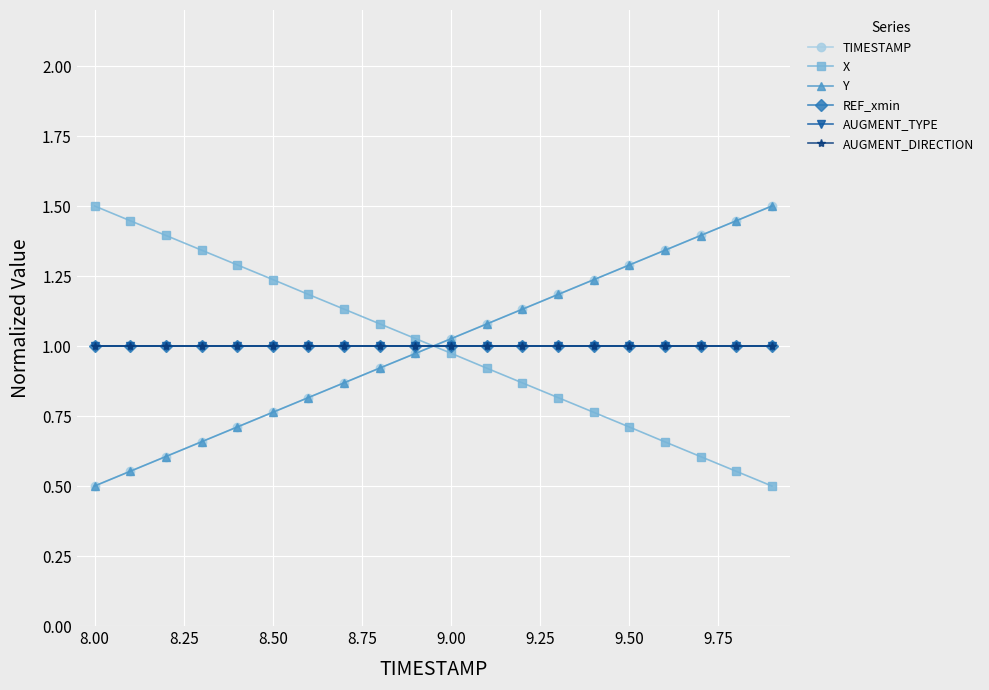

Does the chart have visible grid lines?

Yes